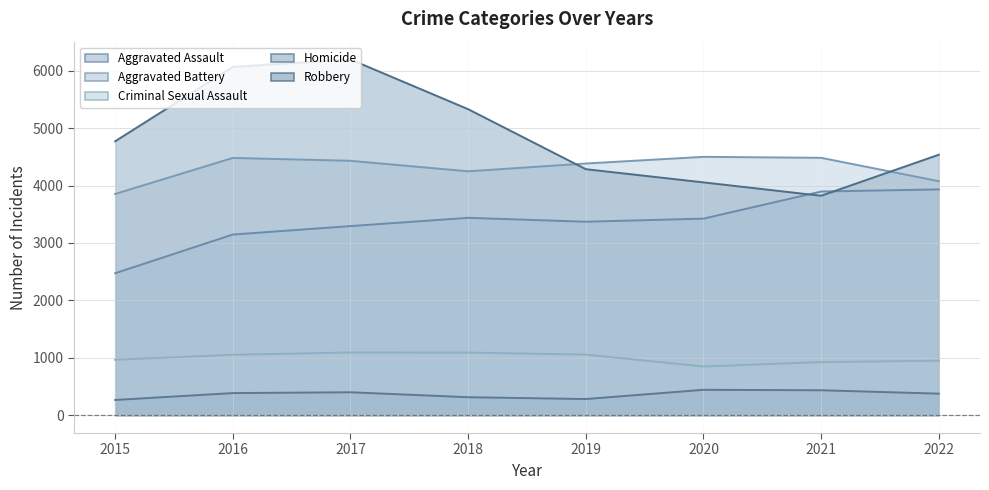

How many data points in Aggravated Assault are above 3424?

3